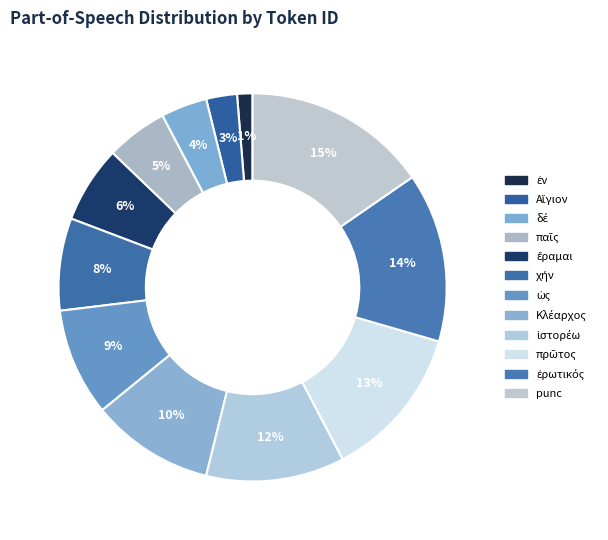

True or false: ἔραμαι accounts for 16% of the total.

False